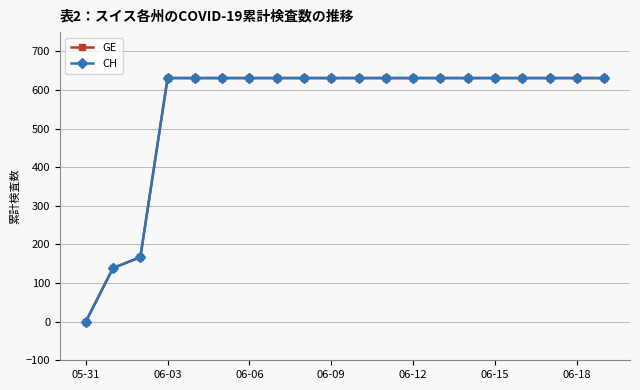

Does the chart have visible grid lines?

Yes